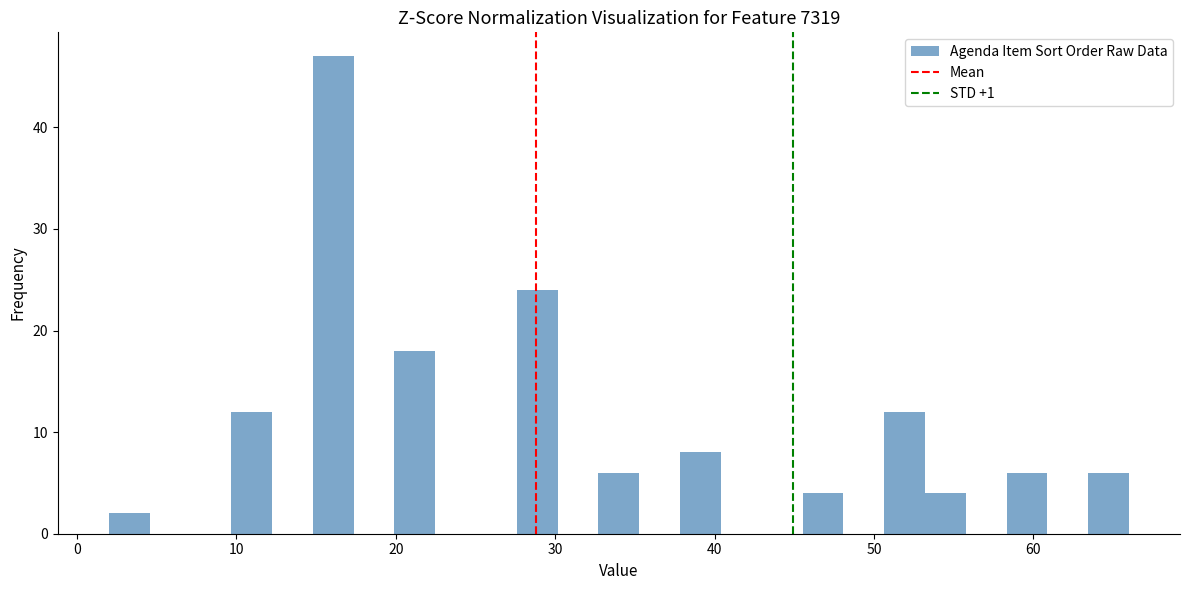

Read against the x-axis, roughly where is the centre of the tallest bar?

16